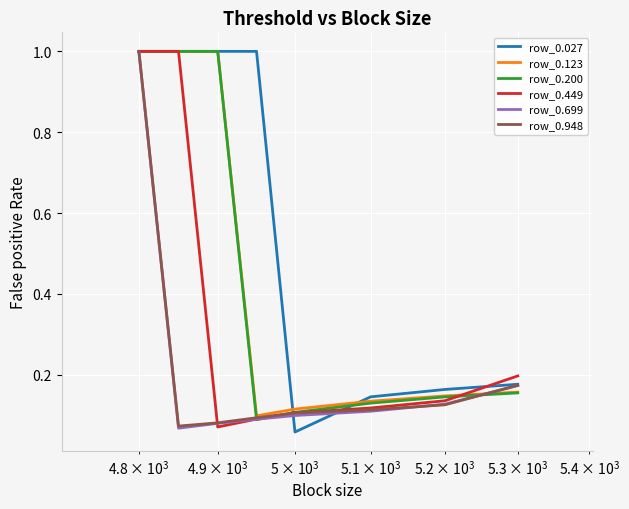

What are all the series names shown in the legend?

row_0.027, row_0.123, row_0.200, row_0.449, row_0.699, row_0.948